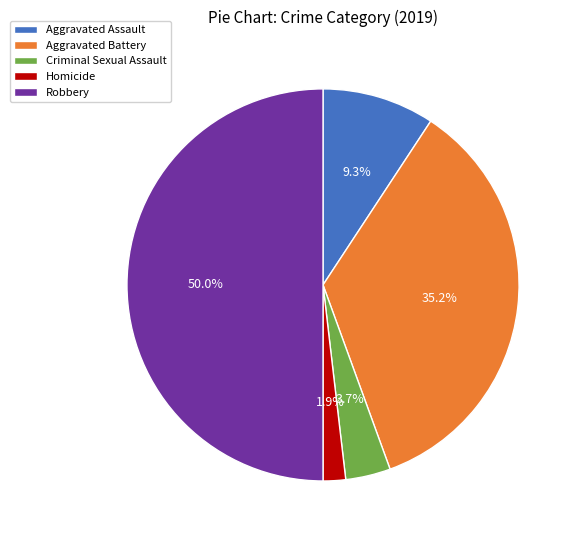

Between Robbery and Aggravated Battery, which is larger?

Robbery